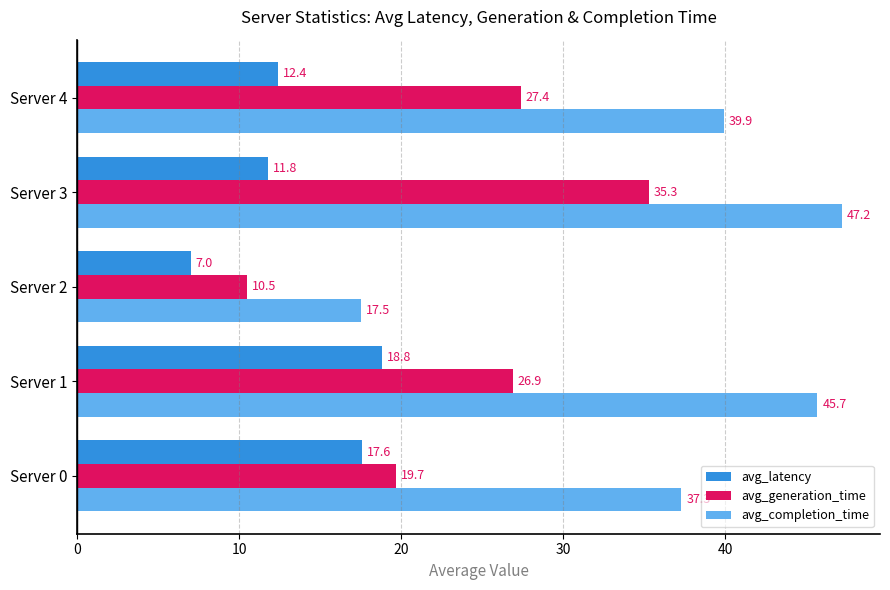

Which category has the lowest value in the avg_generation_time series?

Server 2